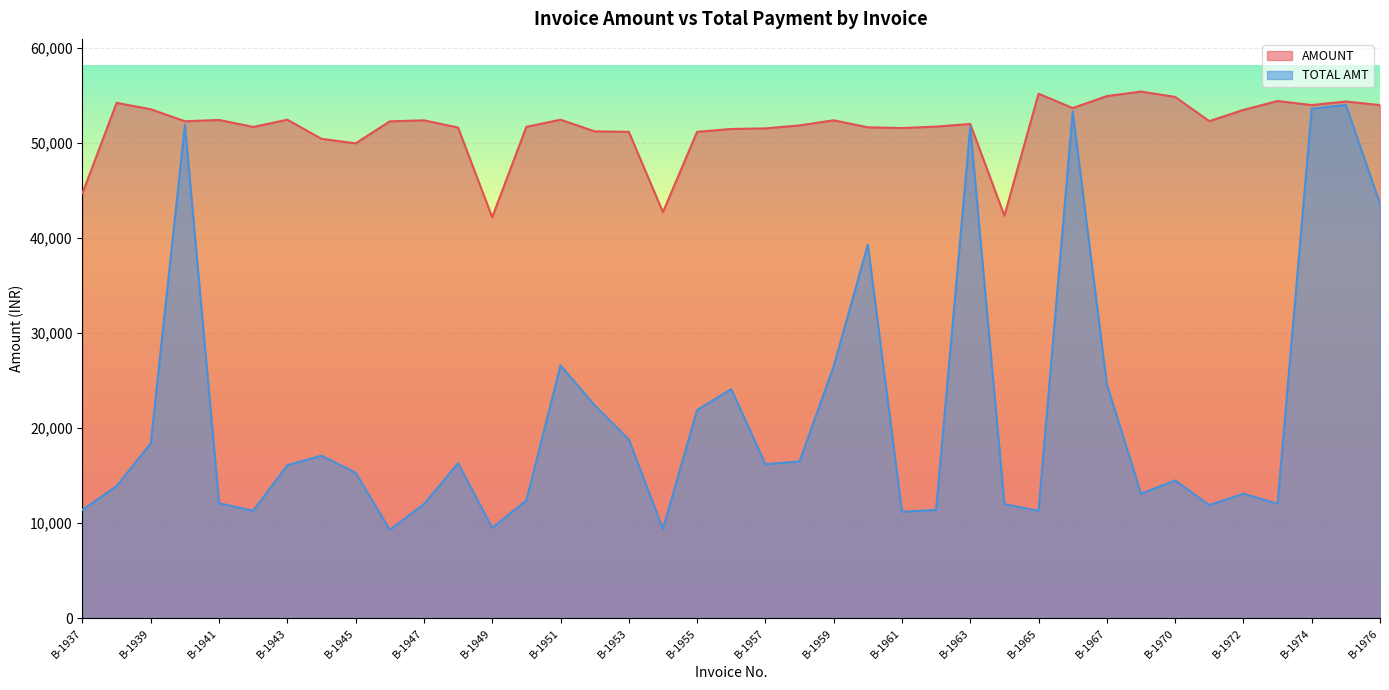

At which label does AMOUNT reach its minimum?

B-1949